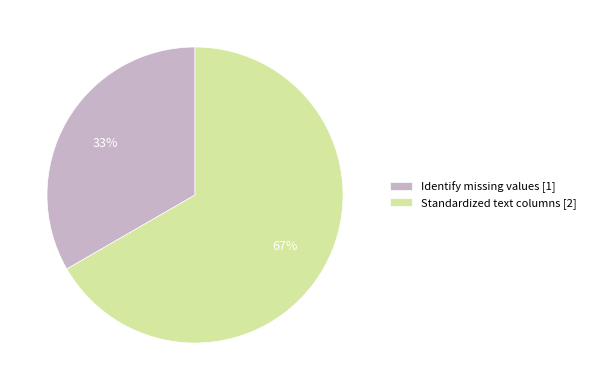

Does any single category account for the majority?

Yes